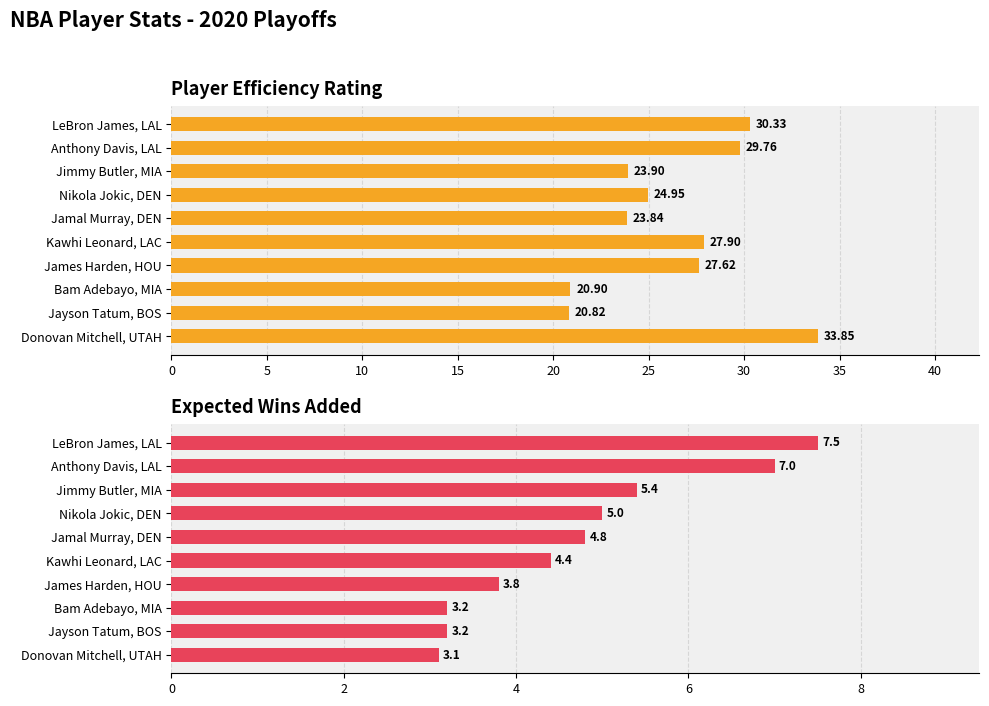

What is the lowest value of the Expected Wins Added series?

3.1